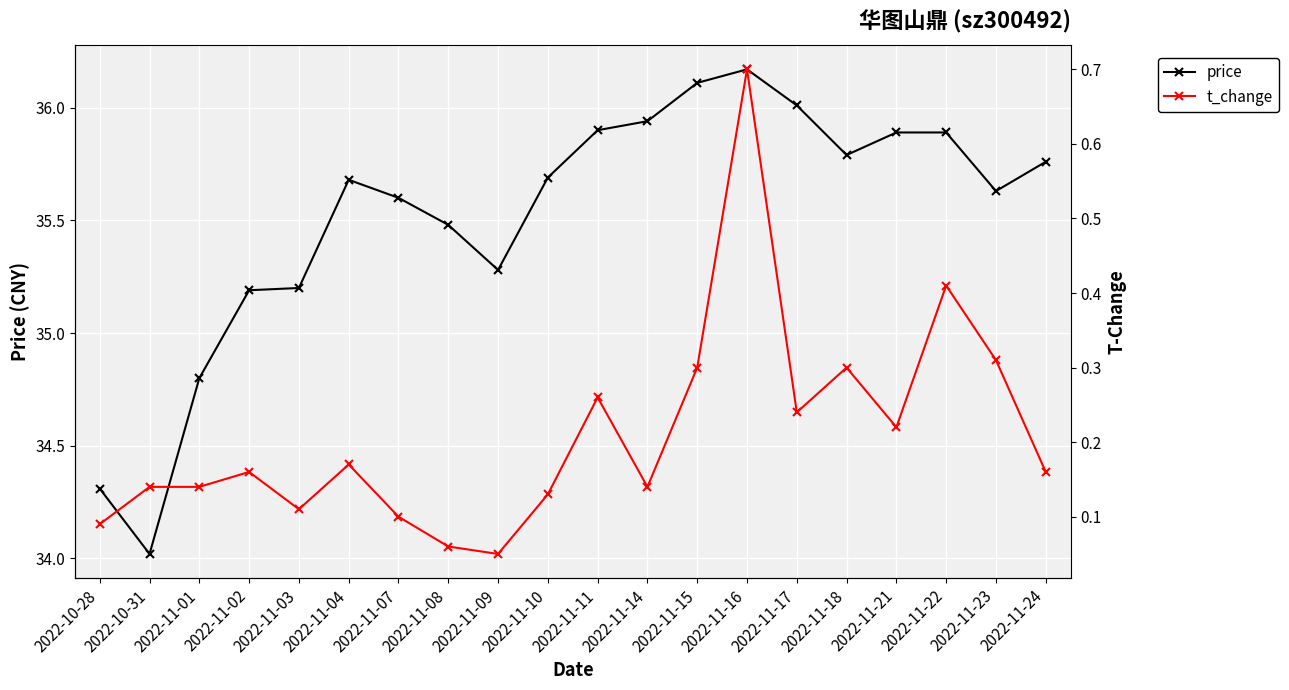

Read the price value at 2022-11-15.

36.1